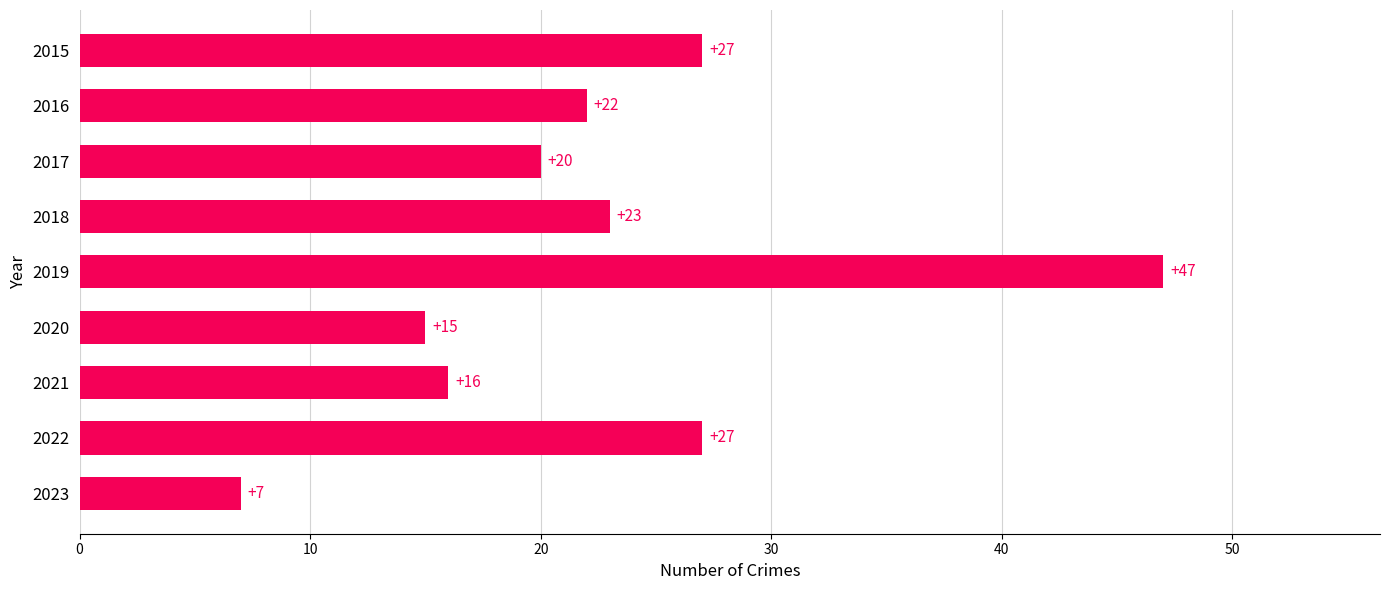

Is it true that the value at 2017 is 35?

False